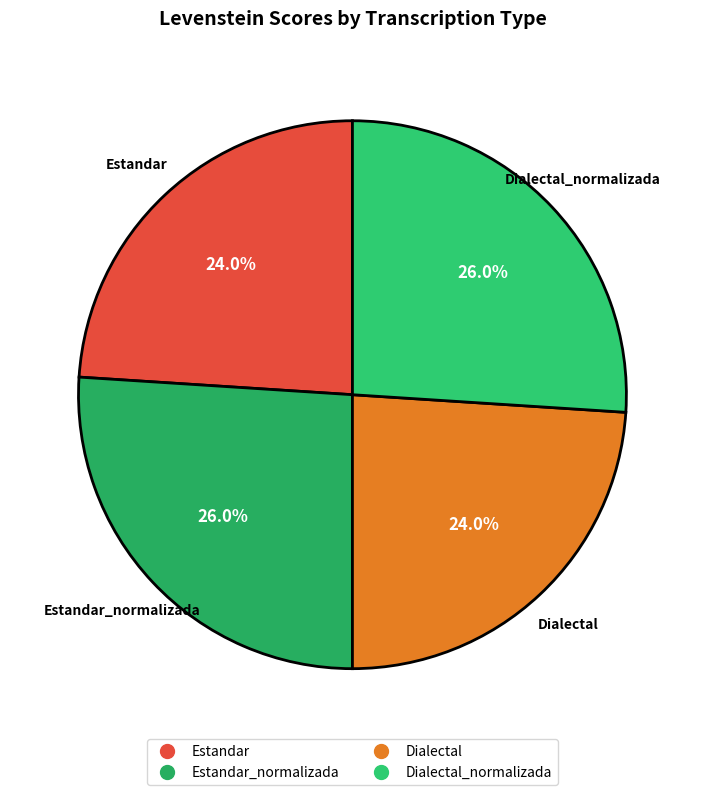

Is there a majority slice in this chart?

No